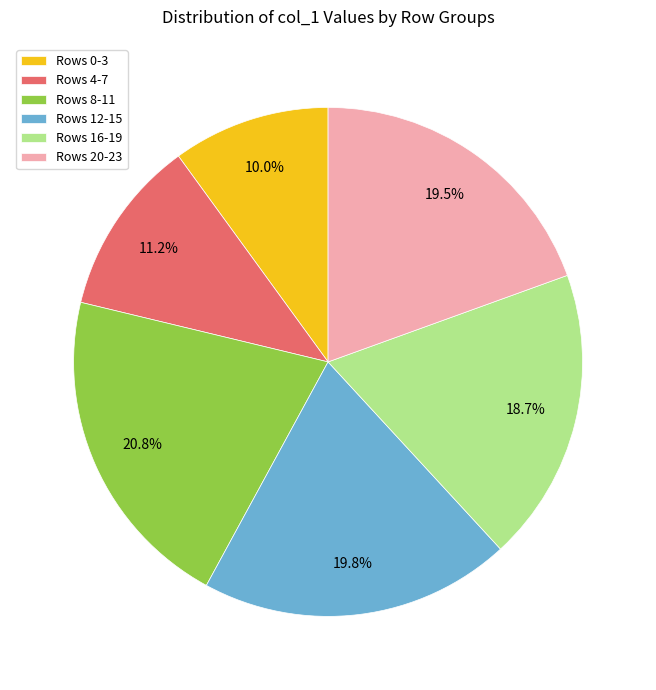

Is Rows 0-3 the majority of the pie?

No